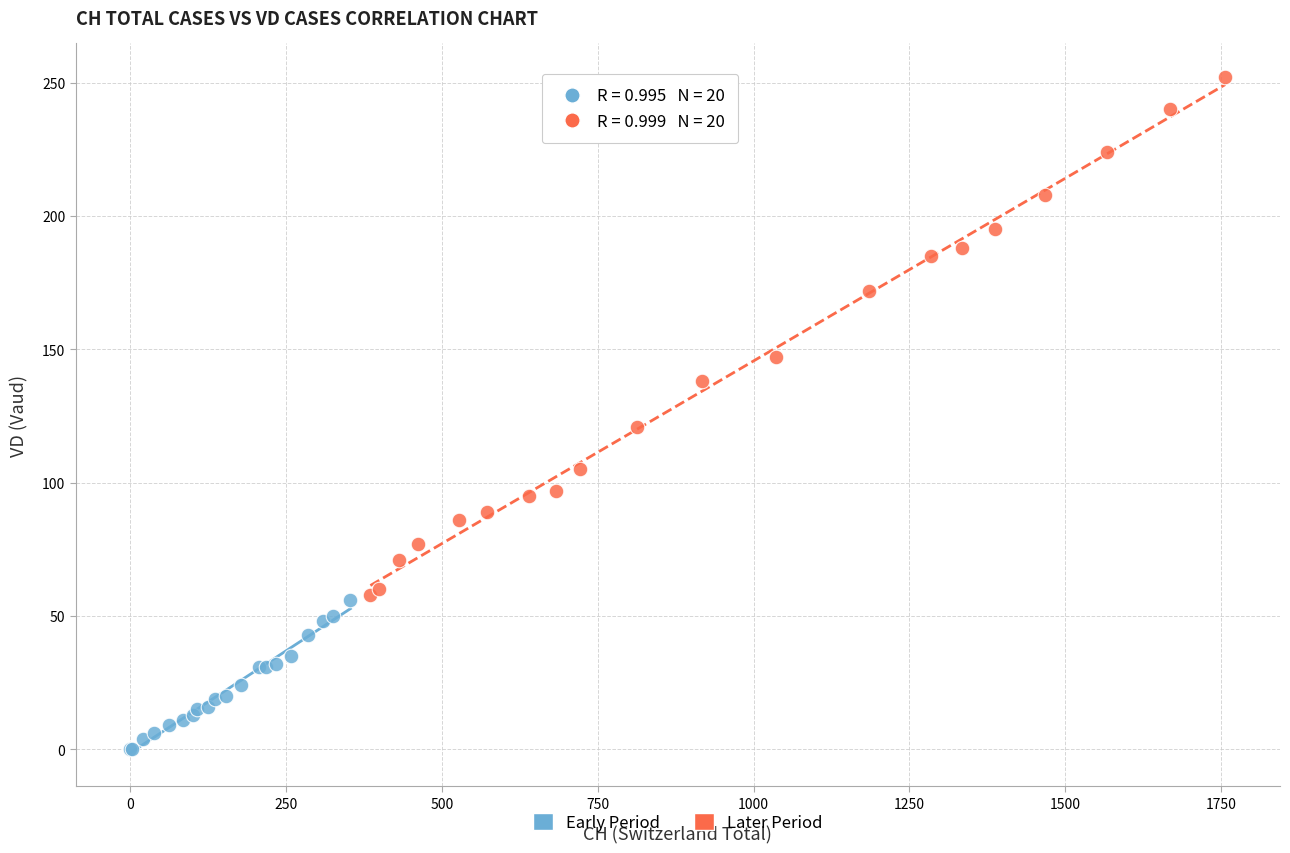

Which series reaches the minimum Y coordinate?

Early Period